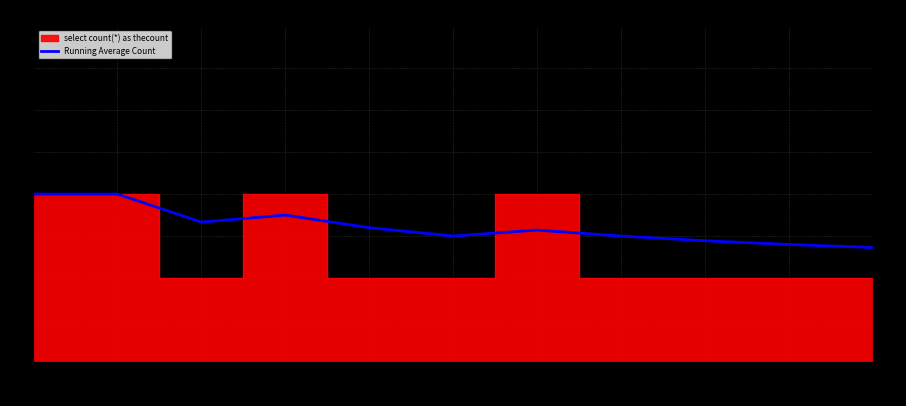

What is the value of the 8th point from the left?

1.5